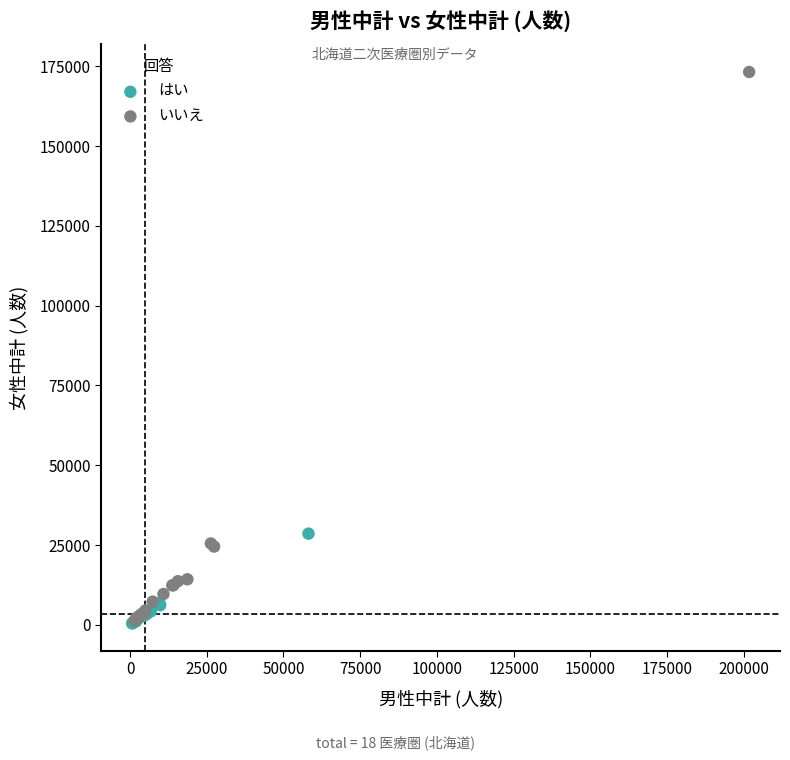

Which series has the largest Y range (max minus min)?

いいえ